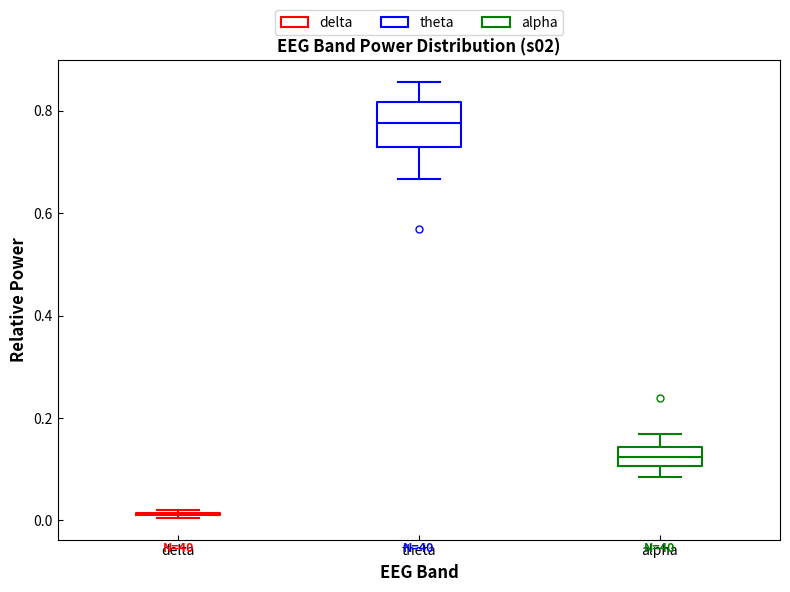

Reading left to right, transcribe this box plot: for each box, give where its median line is, the range the box spans, and where its two whiskers end, as read against the y-axis. The values are not printed on the chart, so give them approximately, as read against the axis.

delta: box collapsed to a line at 0.02, whiskers 0.00 to 0.02
theta: median 0.78, box 0.72 to 0.82, whiskers 0.66 to 0.86
alpha: median 0.12, box 0.10 to 0.14, whiskers 0.08 to 0.16